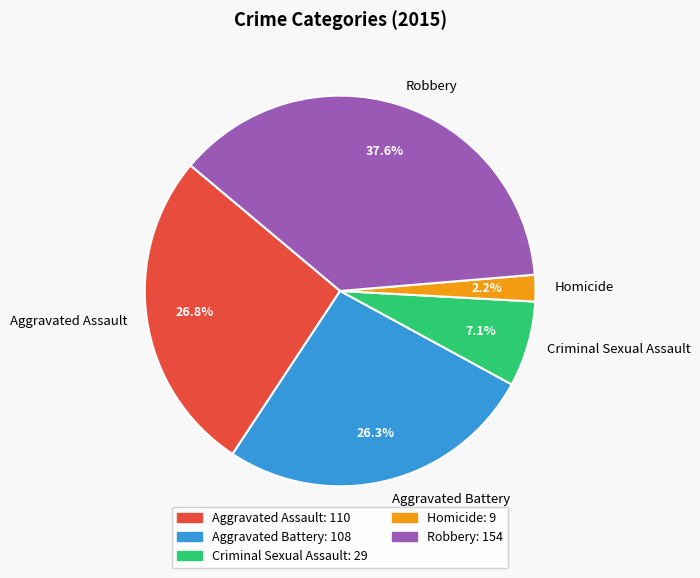

True or false: Homicide accounts for 2% of the total.

True